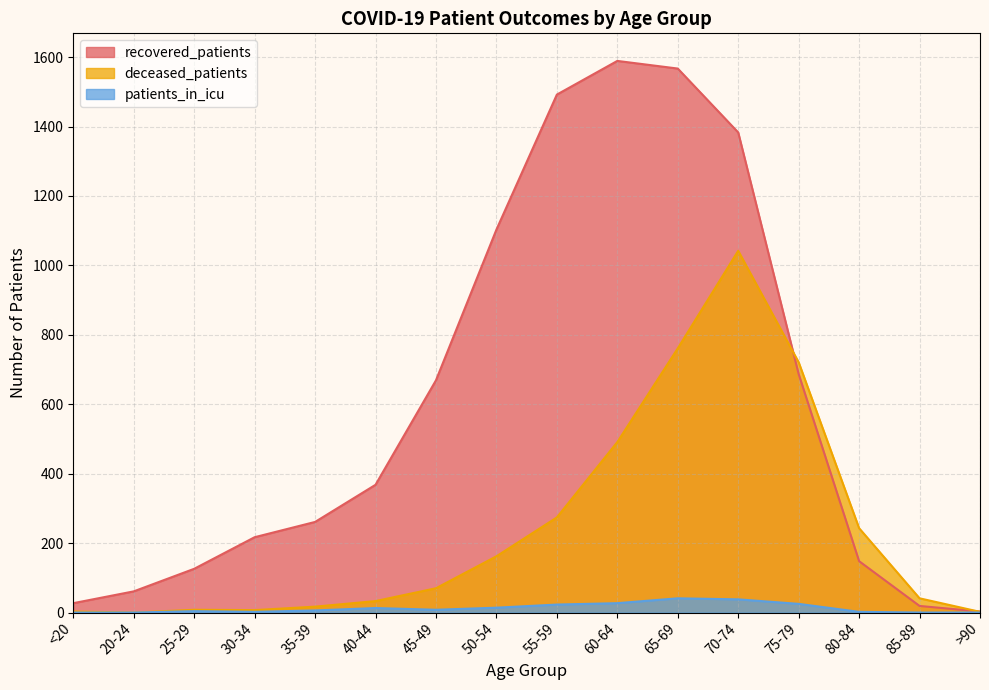

At which category is the sum across all series the highest?

70-74